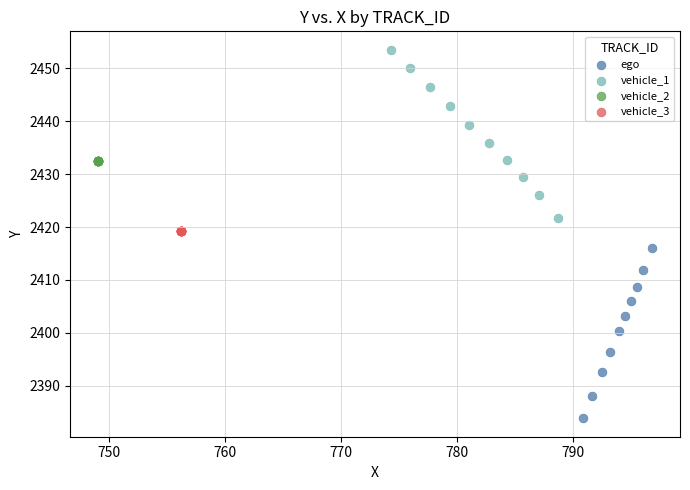

Which series reaches the minimum Y coordinate?

ego